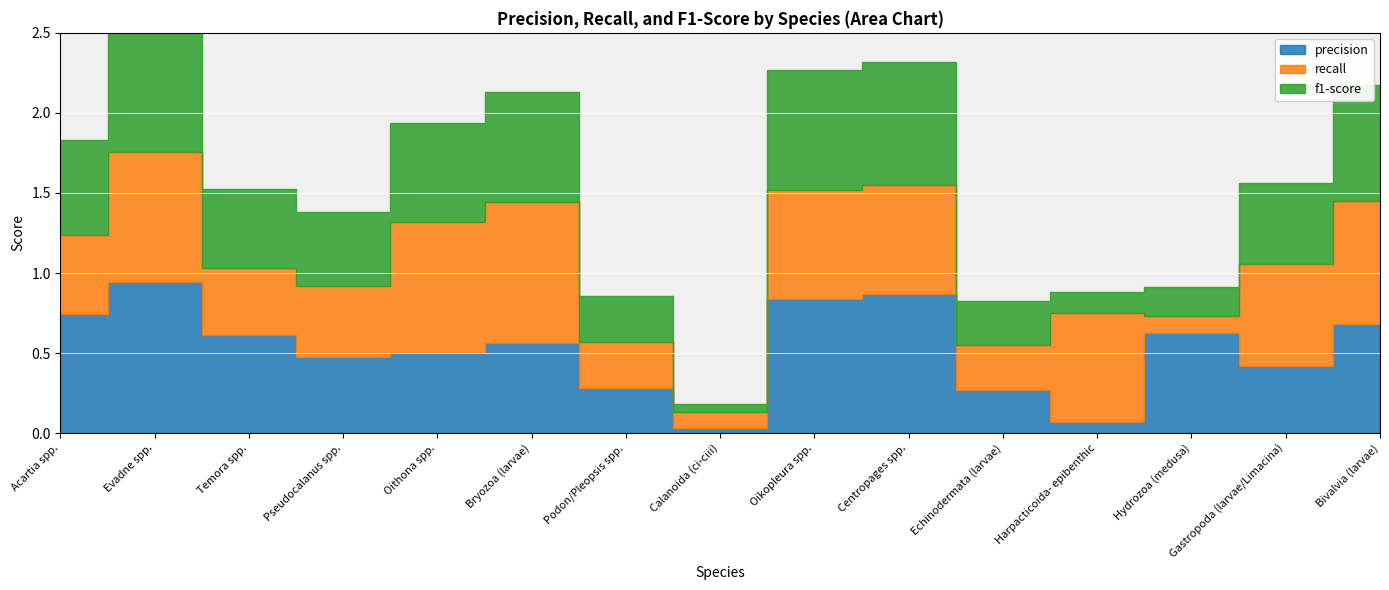

Rank the series at Gastropoda (larvae/Limacina) from highest to lowest value.

recall, f1-score, precision